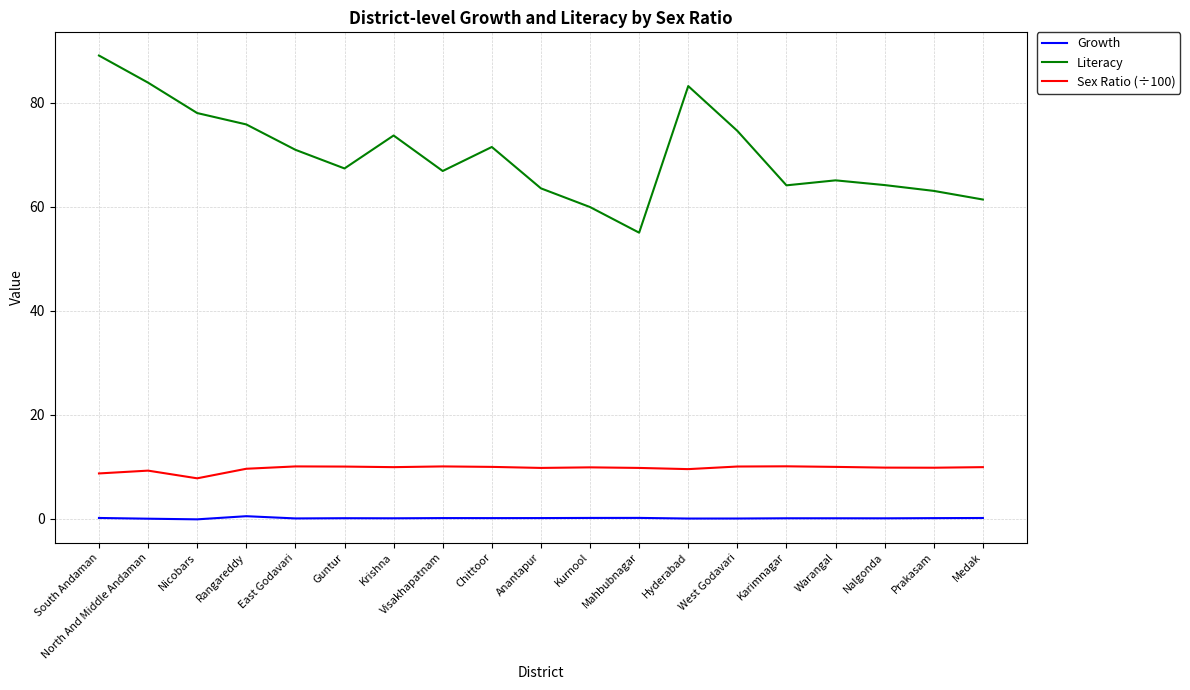

The Sex Ratio (÷100) series shows 17.8 at Visakhapatnam. True or false?

False